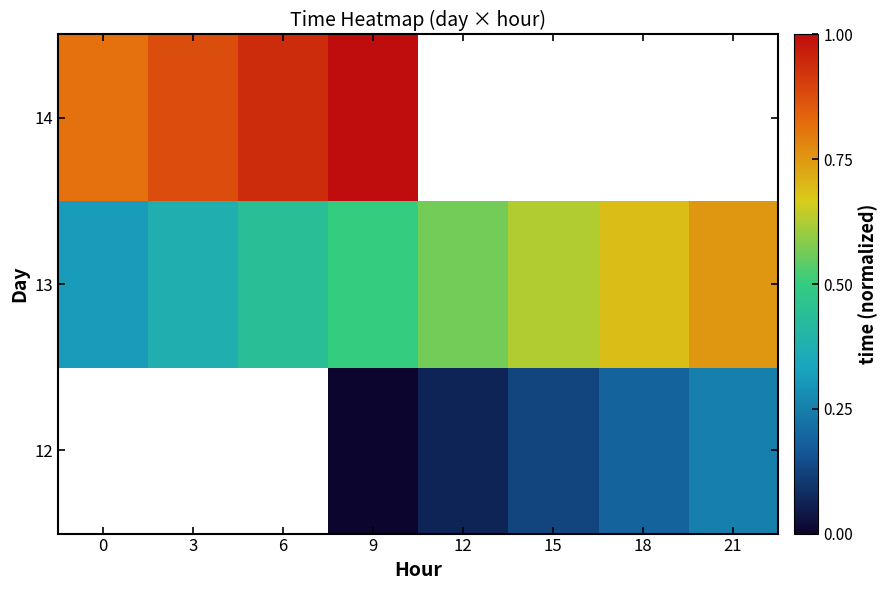

The value of 14 at 9 is 1.0. True or false?

True